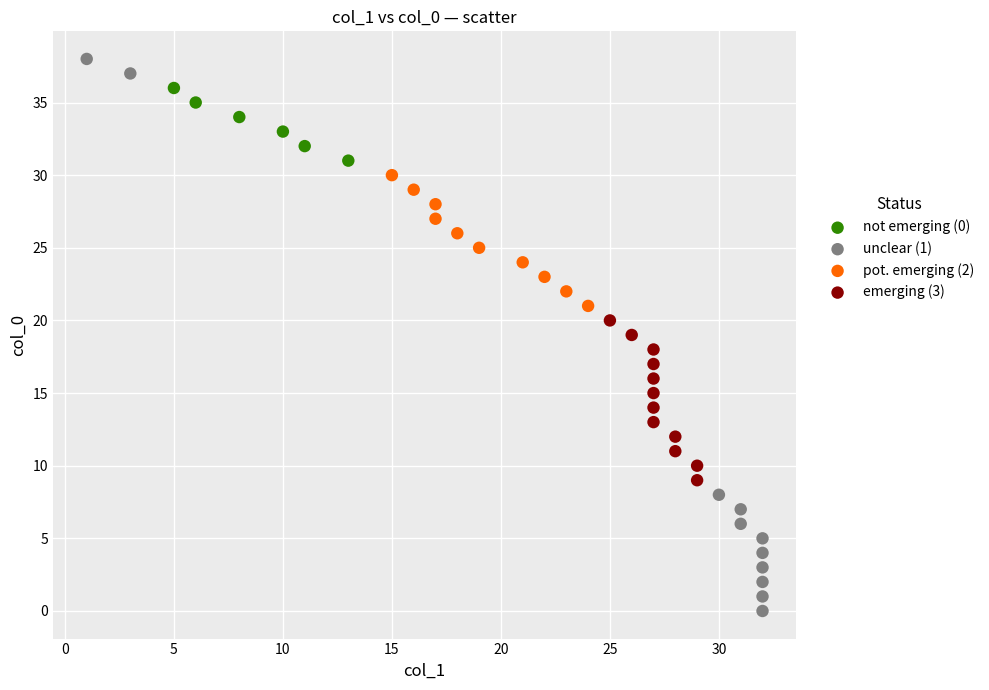

Which series reaches the minimum Y coordinate?

unclear (1)